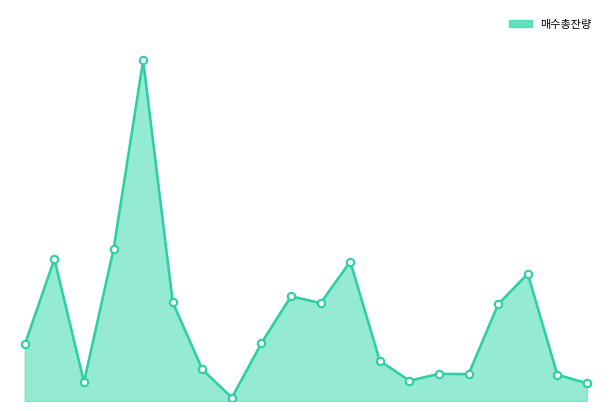

Is this an area chart (filled region under the line)?

Yes